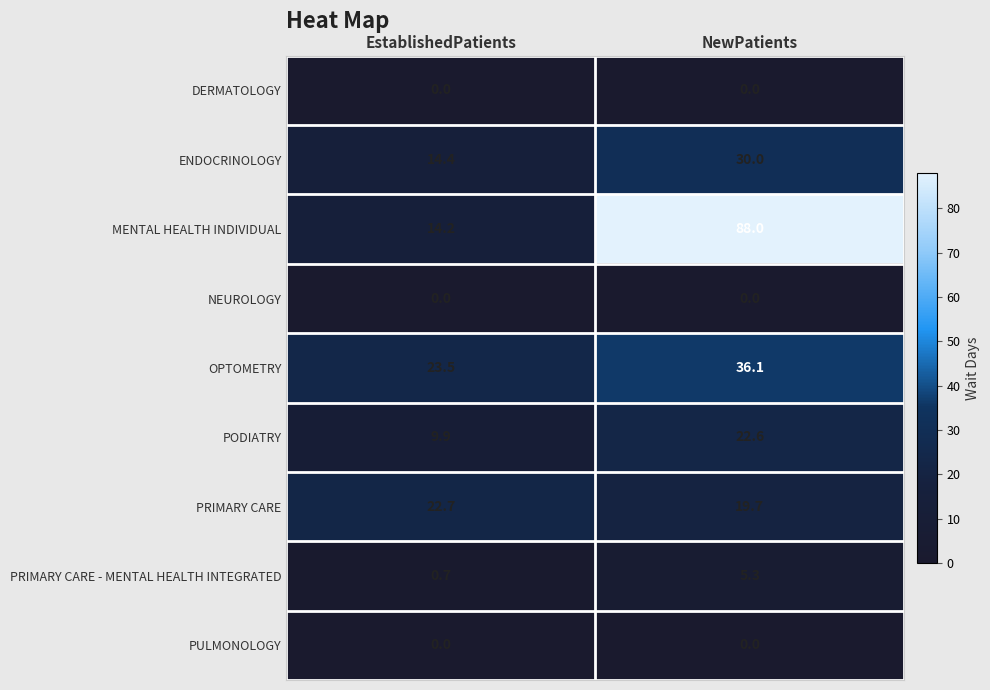

Reading right to left, transcribe all the data shown in this chart.

DERMATOLOGY: 0.0	0.0
ENDOCRINOLOGY: 30.0	14.4
MENTAL HEALTH INDIVIDUAL: 88.0	14.2
NEUROLOGY: 0.0	0.0
OPTOMETRY: 36.1	23.5
PODIATRY: 22.6	9.9
PRIMARY CARE: 19.7	22.7
PRIMARY CARE - MENTAL HEALTH INTEGRATED: 5.3	0.7
PULMONOLOGY: 0.0	0.0